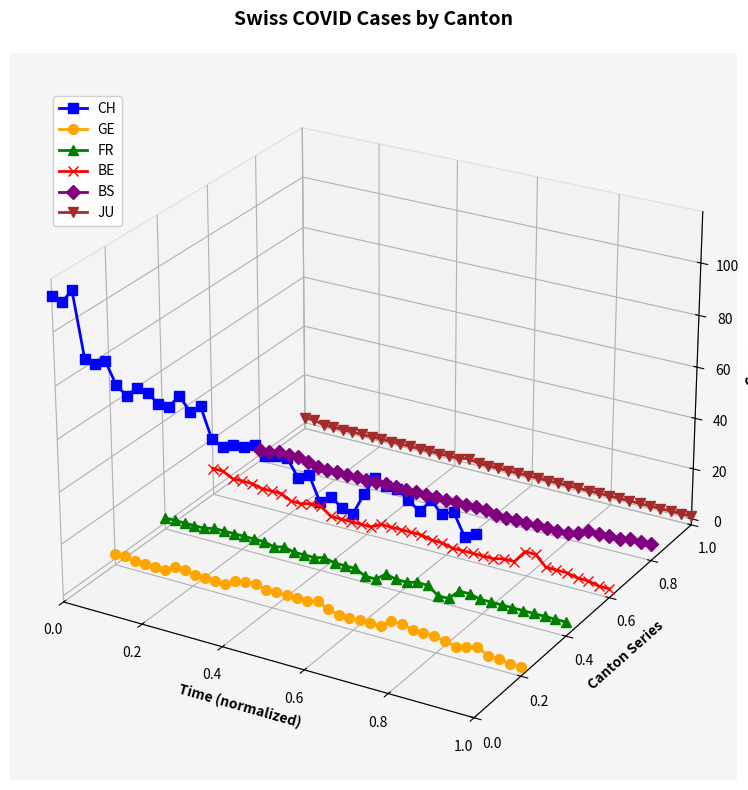

Is the value of BS at 1.0 greater than the value of BE at 38?

Yes